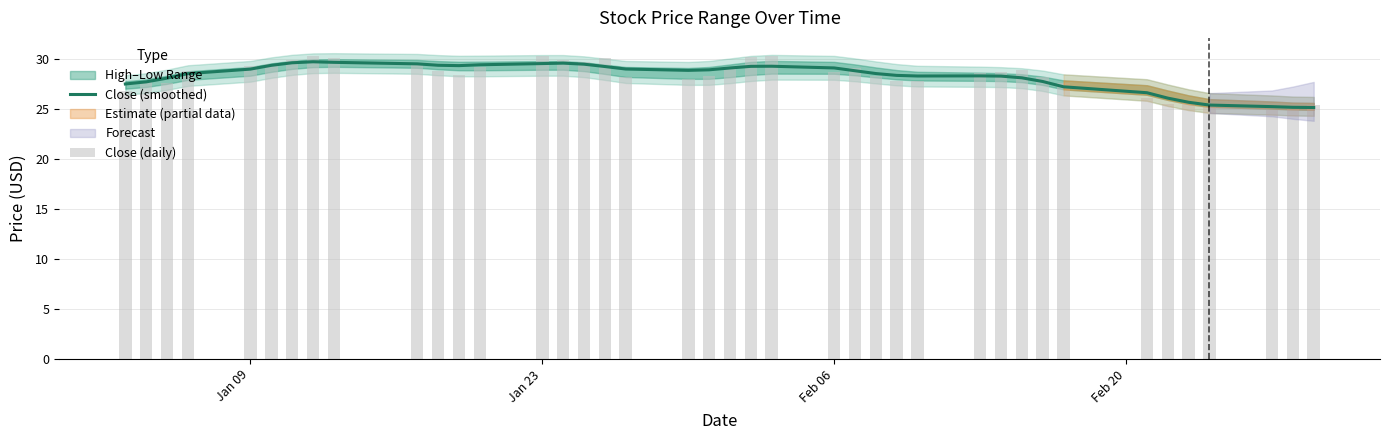

How many values in the Close (daily) series are below 28?

14